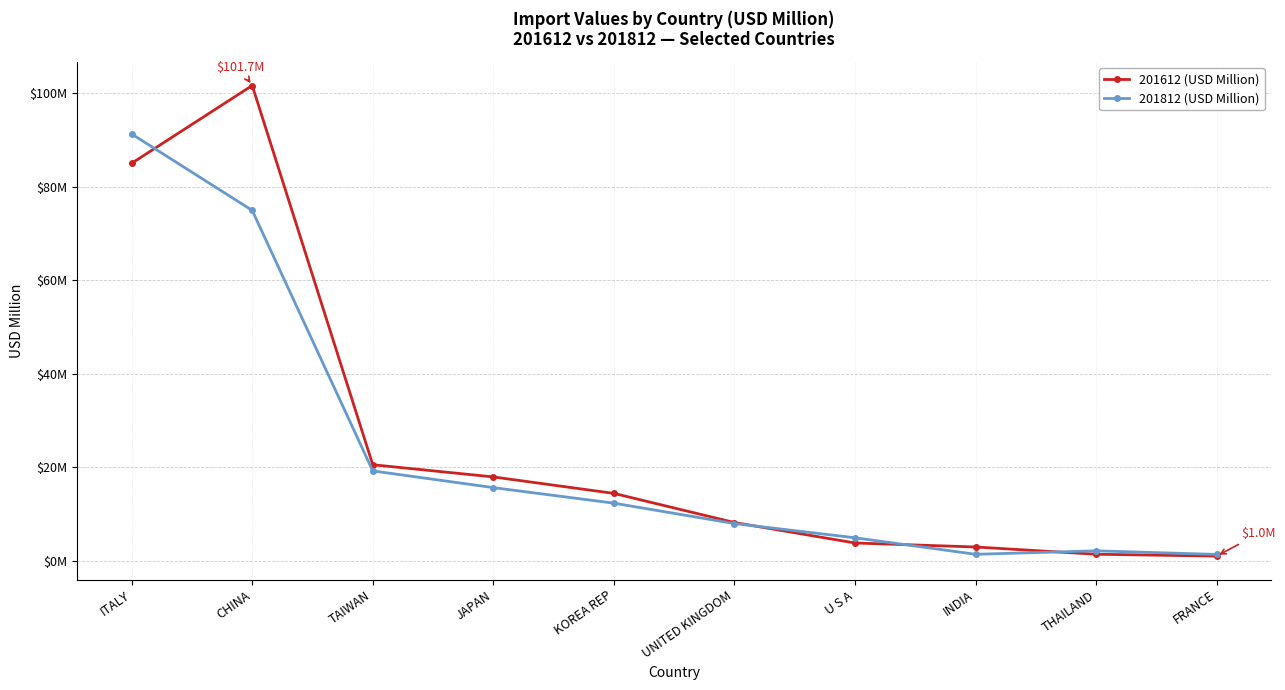

Is this an area chart (filled region under the line)?

No